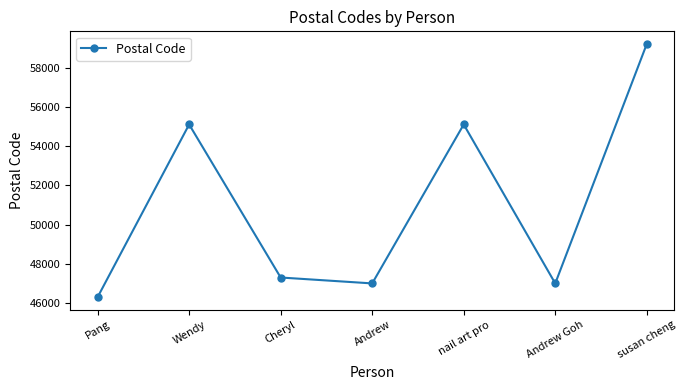

The value at Andrew Goh is 47000. True or false?

True